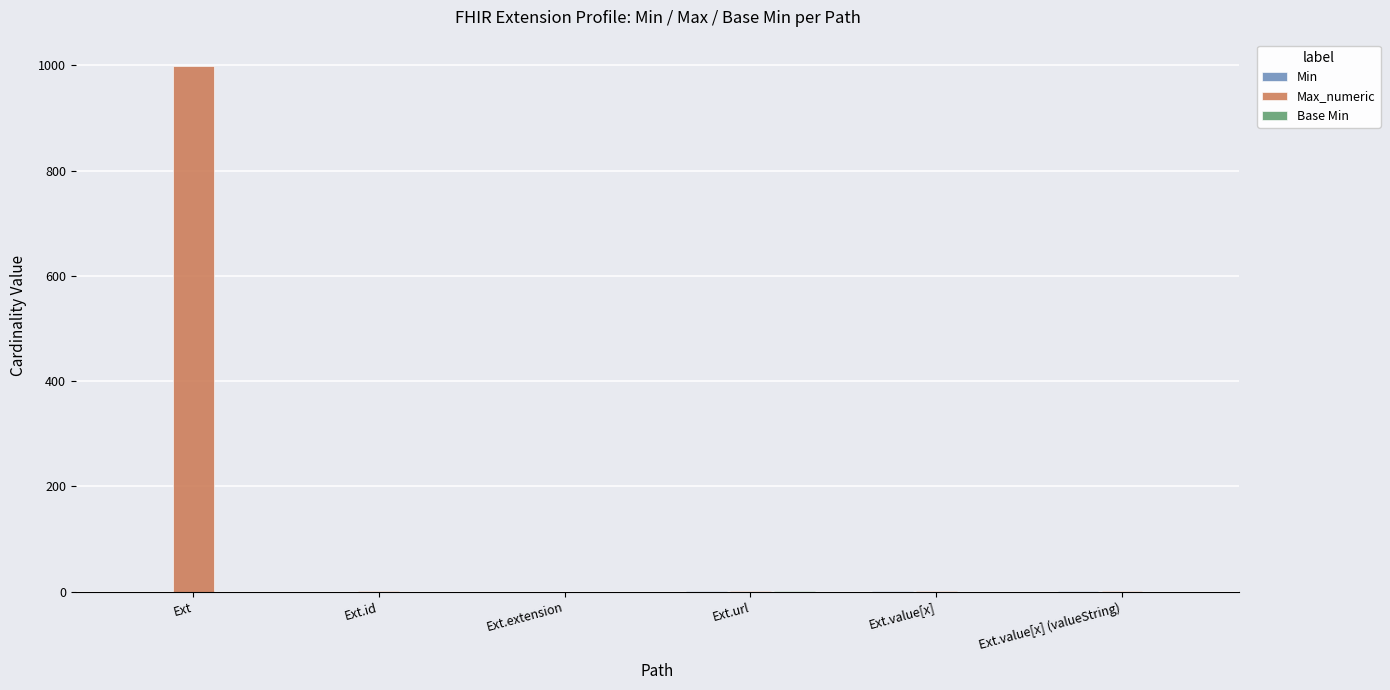

Does the chart contain stacked bars?

No